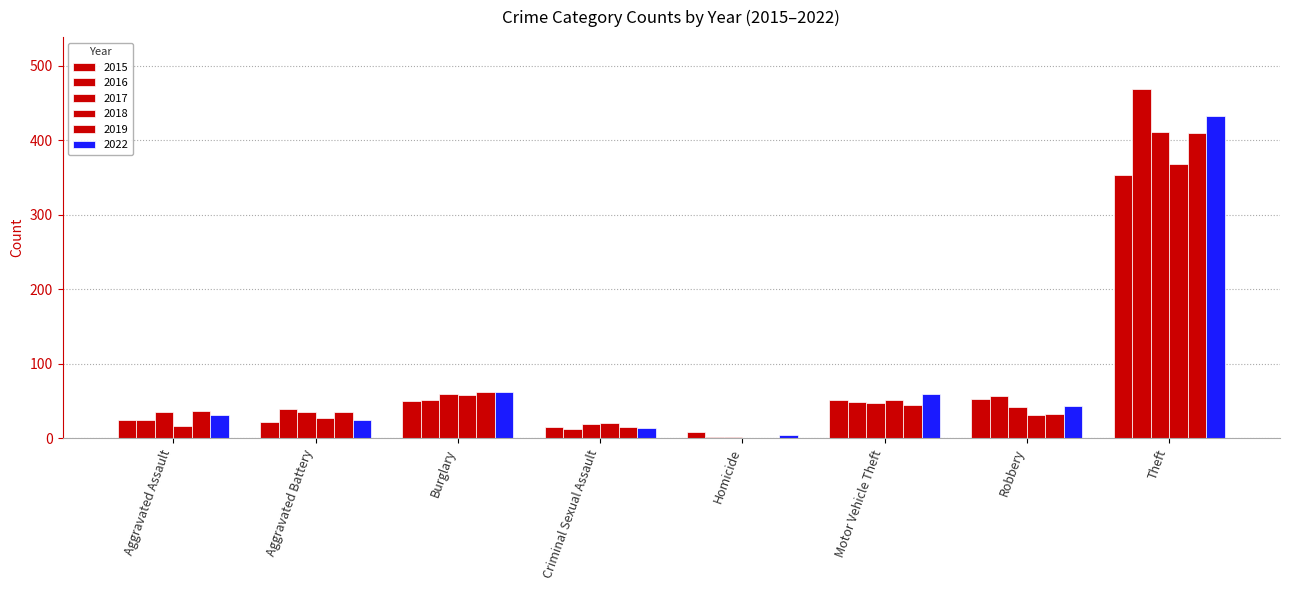

Reading right to left, what are all the values shown in this chart?

2015: 353	53	52	8	15	50	22	25
2016: 468	57	49	2	13	52	39	24
2017: 411	42	47	2	19	59	36	35
2018: 368	32	52	0	20	58	27	16
2019: 409	33	45	0	15	62	35	37
2022: 432	44	60	5	14	62	24	31